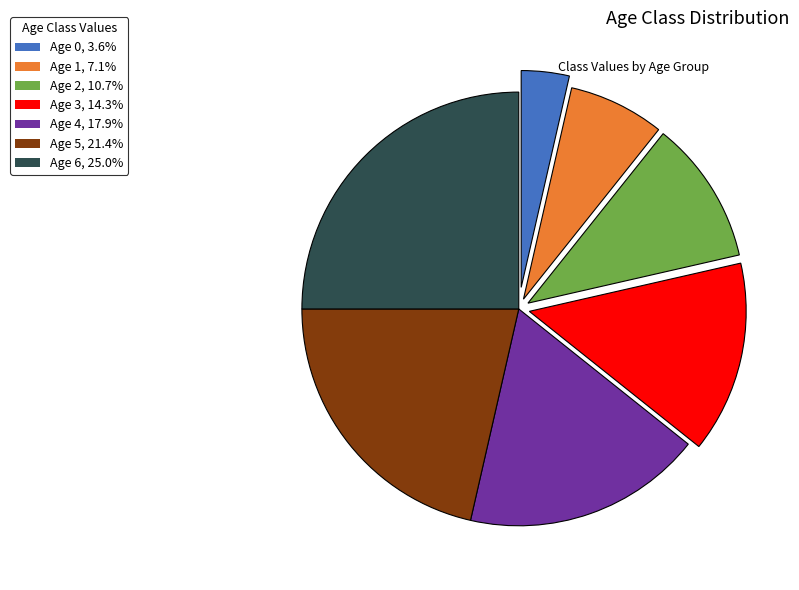

How many slices are in this pie chart?

7